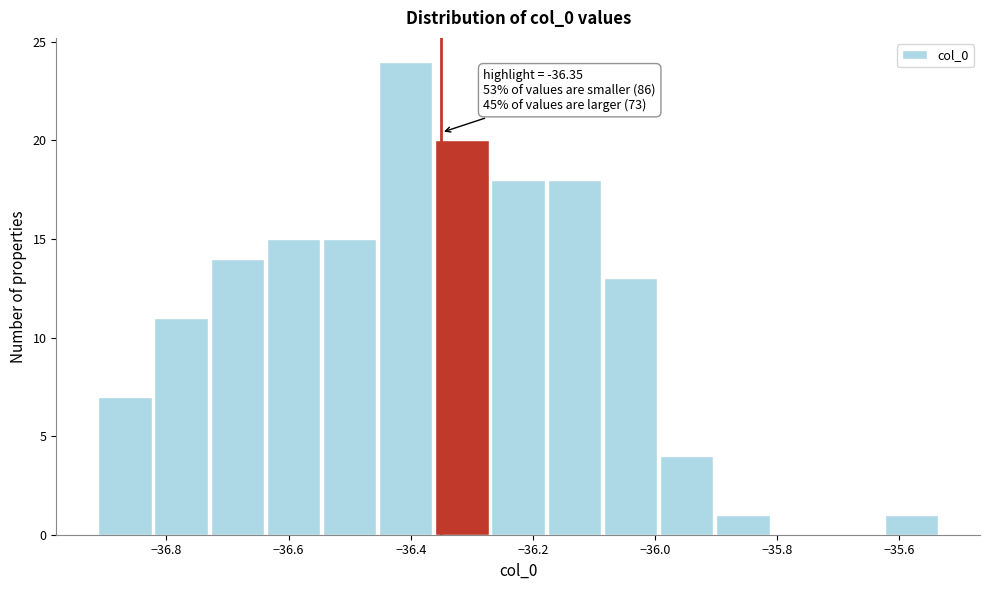

Which range on the x-axis has the tallest bar?

-36.46 to -36.36